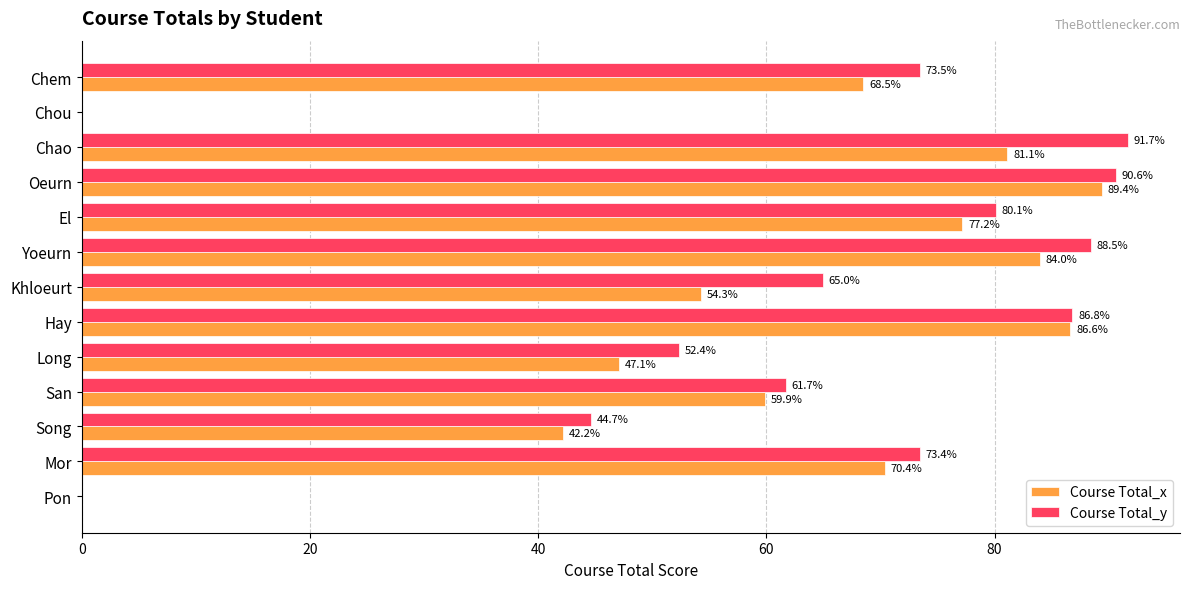

True or false: Course Total_y has a value of 150.4 at Chao.

False